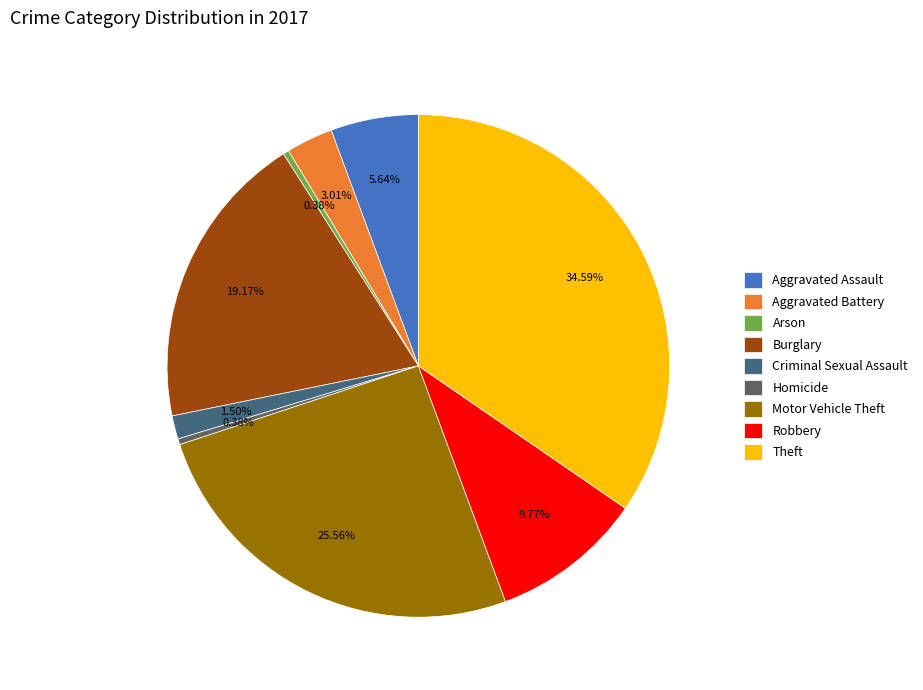

What is the ratio of the value at Aggravated Assault to the value at Aggravated Battery?

1.9